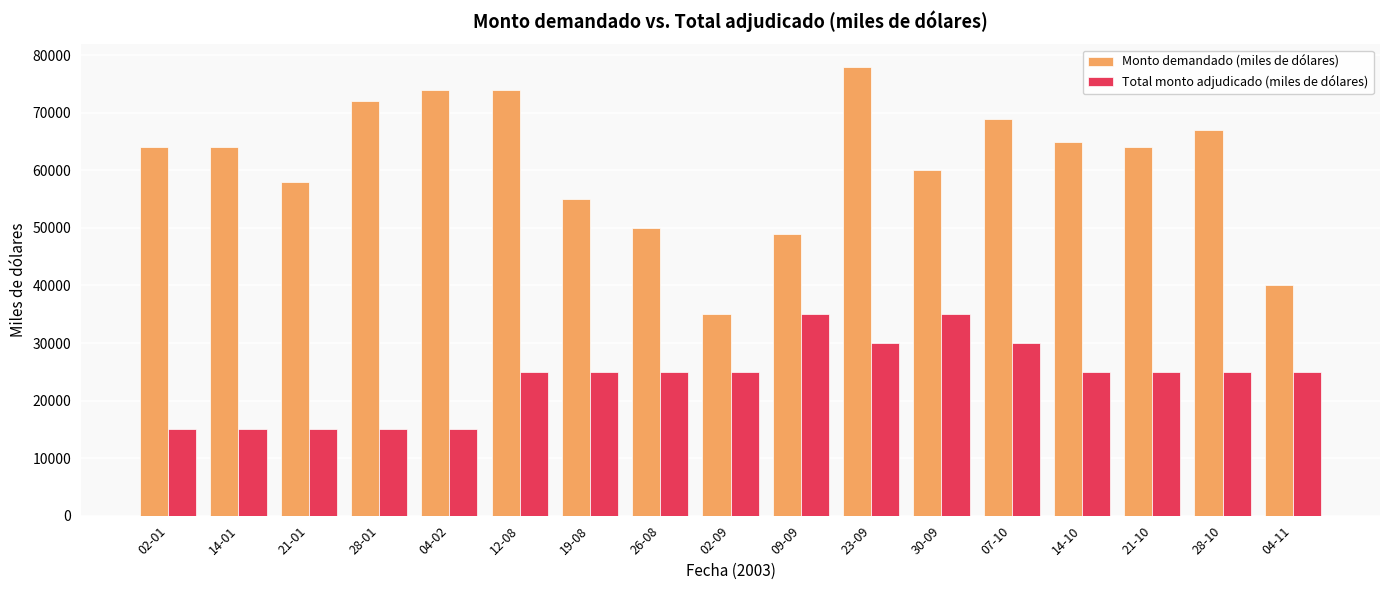

True or false: Monto demandado (miles de dólares) has a value of 40000 at 04-11.

True